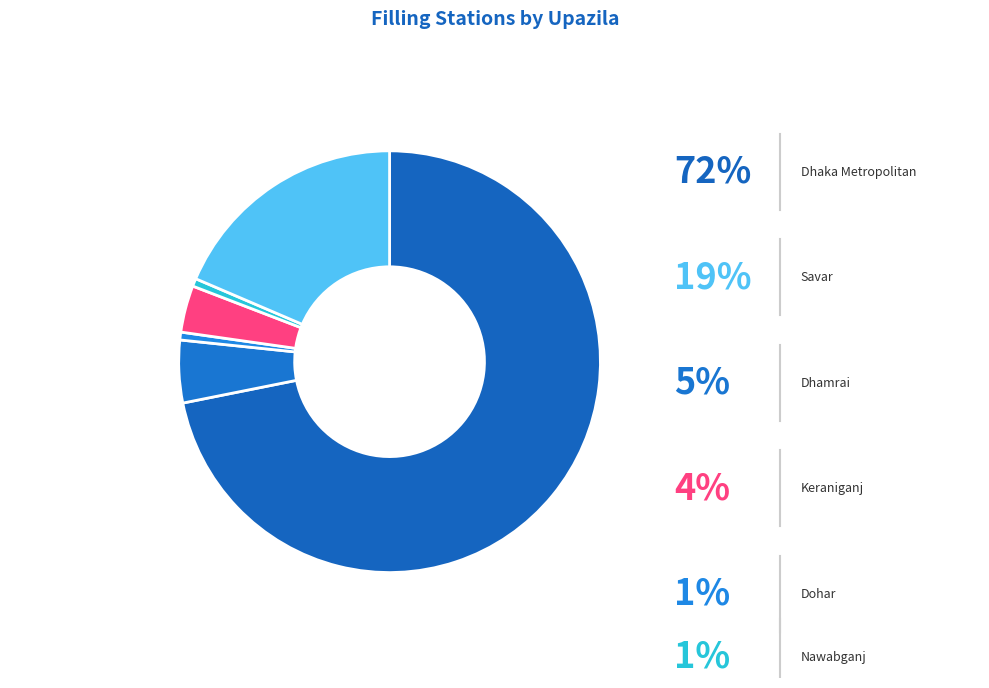

What is the majority slice?

Dhaka Metropolitan